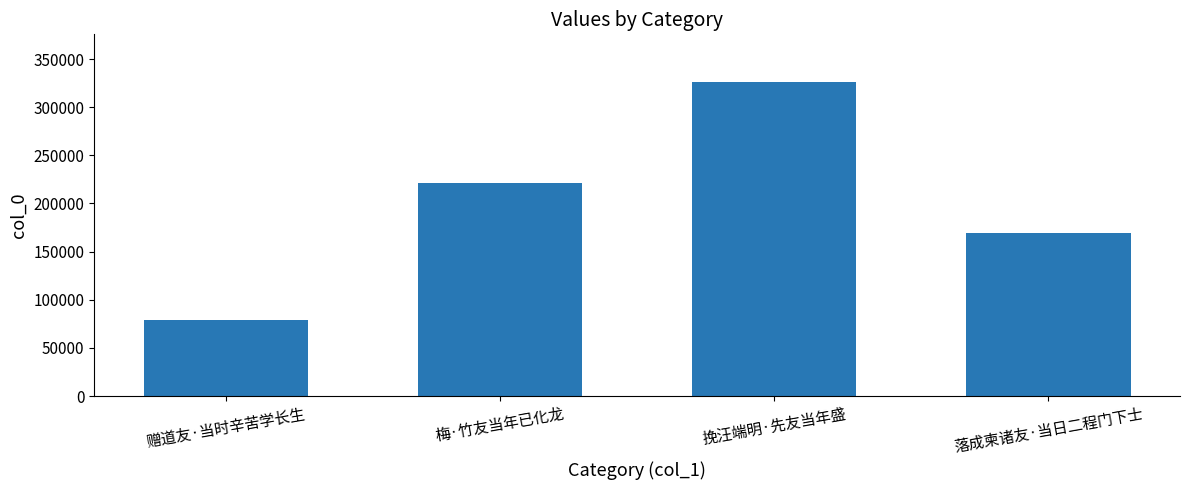

Are the bars grouped side by side (vs. stacked)?

No